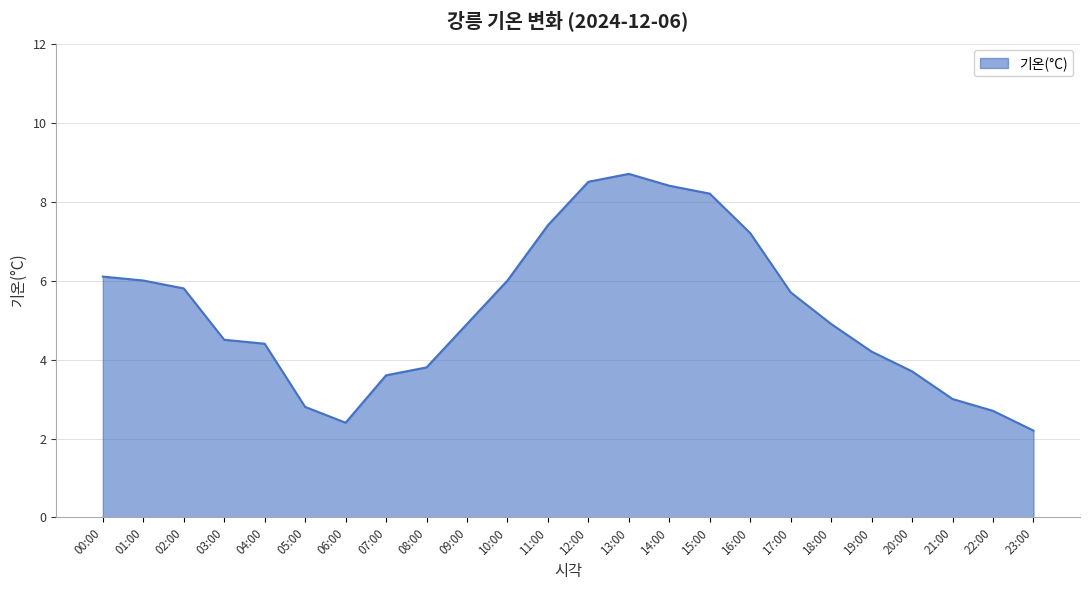

Reading right to left, transcribe all the data shown in this chart.

23:00=2.2	22:00=2.7	21:00=3.0	20:00=3.7	19:00=4.2	18:00=4.9	17:00=5.7	16:00=7.2	15:00=8.2	14:00=8.4	13:00=8.7	12:00=8.5	11:00=7.4	10:00=6.0	09:00=4.9	08:00=3.8	07:00=3.6	06:00=2.4	05:00=2.8	04:00=4.4	03:00=4.5	02:00=5.8	01:00=6.0	00:00=6.1